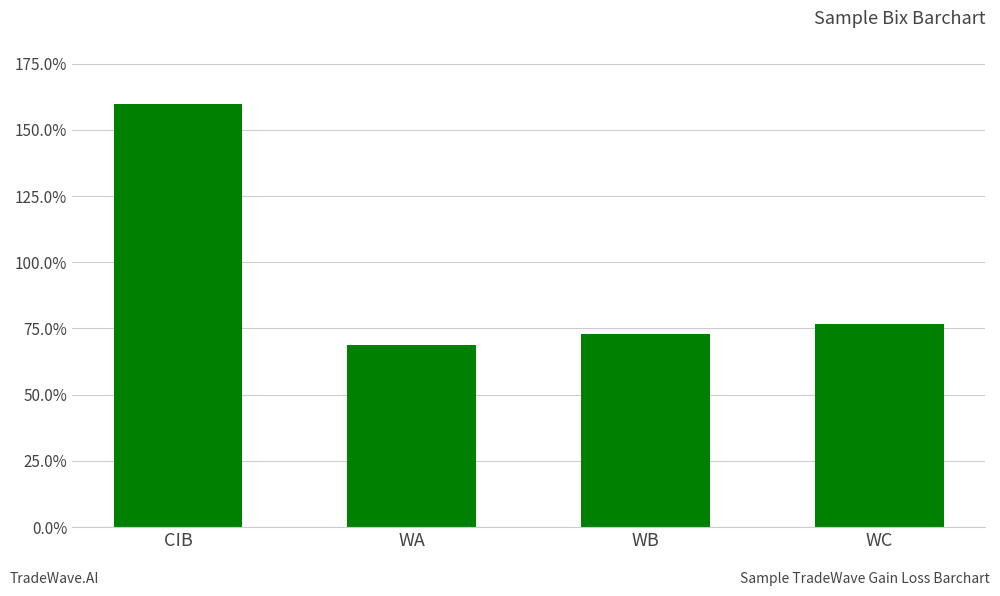

What is the maximum value shown in the chart?

1.6